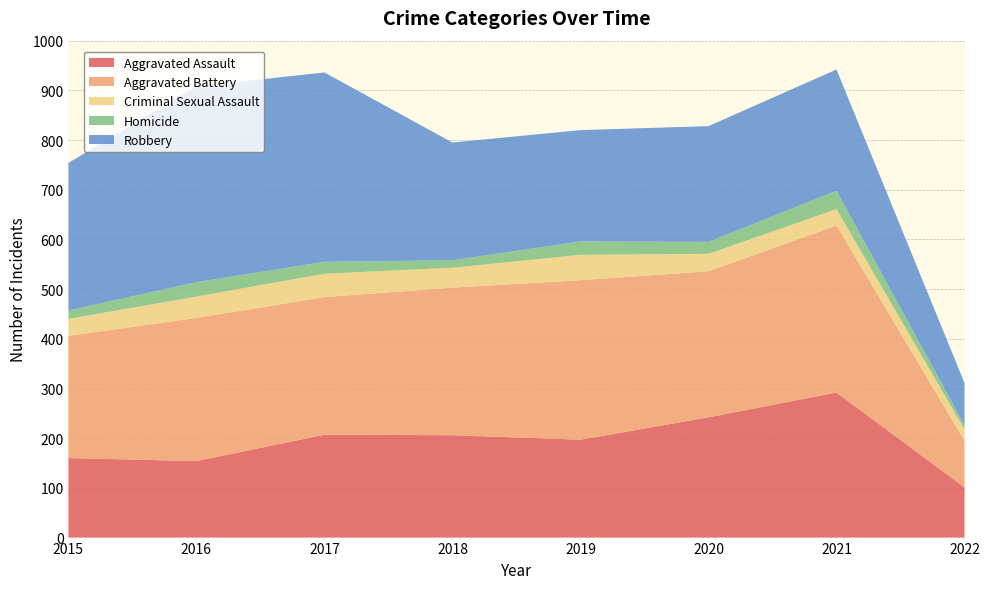

Reading left to right, transcribe all the data shown in this chart.

Aggravated Assault: 2015=160	2016=154	2017=207	2018=206	2019=197	2020=242	2021=292	2022=101
Aggravated Battery: 2015=246	2016=288	2017=277	2018=297	2019=321	2020=294	2021=336	2022=94
Criminal Sexual Assault: 2015=34	2016=43	2017=47	2018=40	2019=51	2020=35	2021=33	2022=23
Homicide: 2015=17	2016=29	2017=24	2018=15	2019=27	2020=24	2021=37	2022=8
Robbery: 2015=297	2016=394	2017=381	2018=237	2019=224	2020=233	2021=244	2022=85